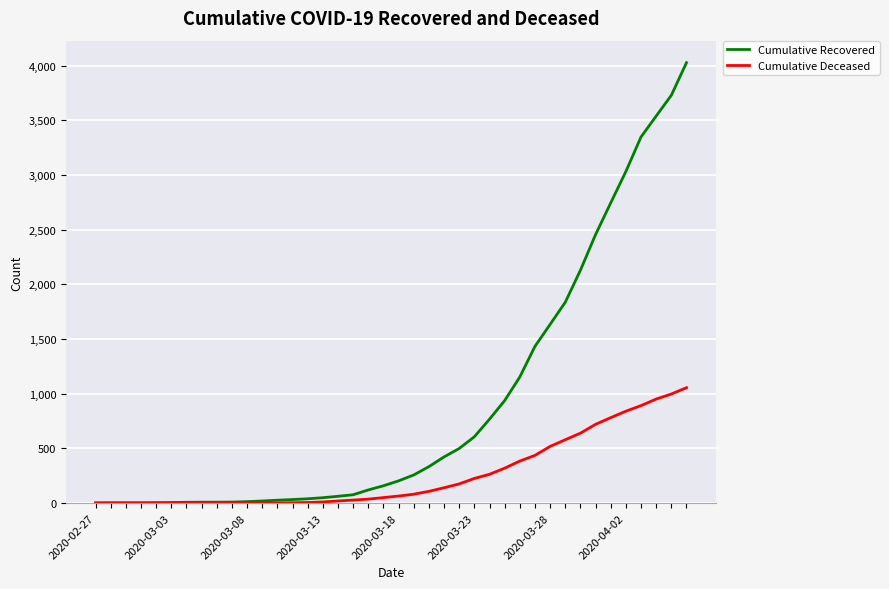

Rank the series by their maximum value, from lowest to highest.

Cumulative Deceased, Cumulative Recovered